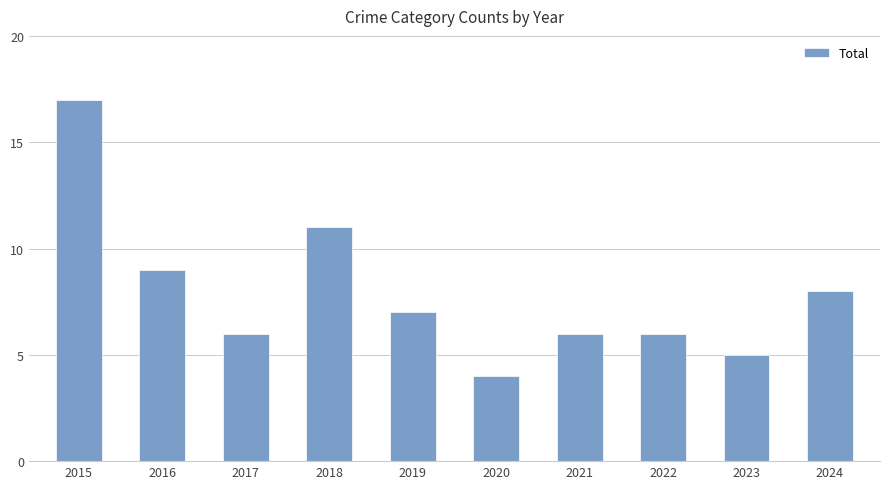

Which has a higher value, 2016 or 2018?

2018